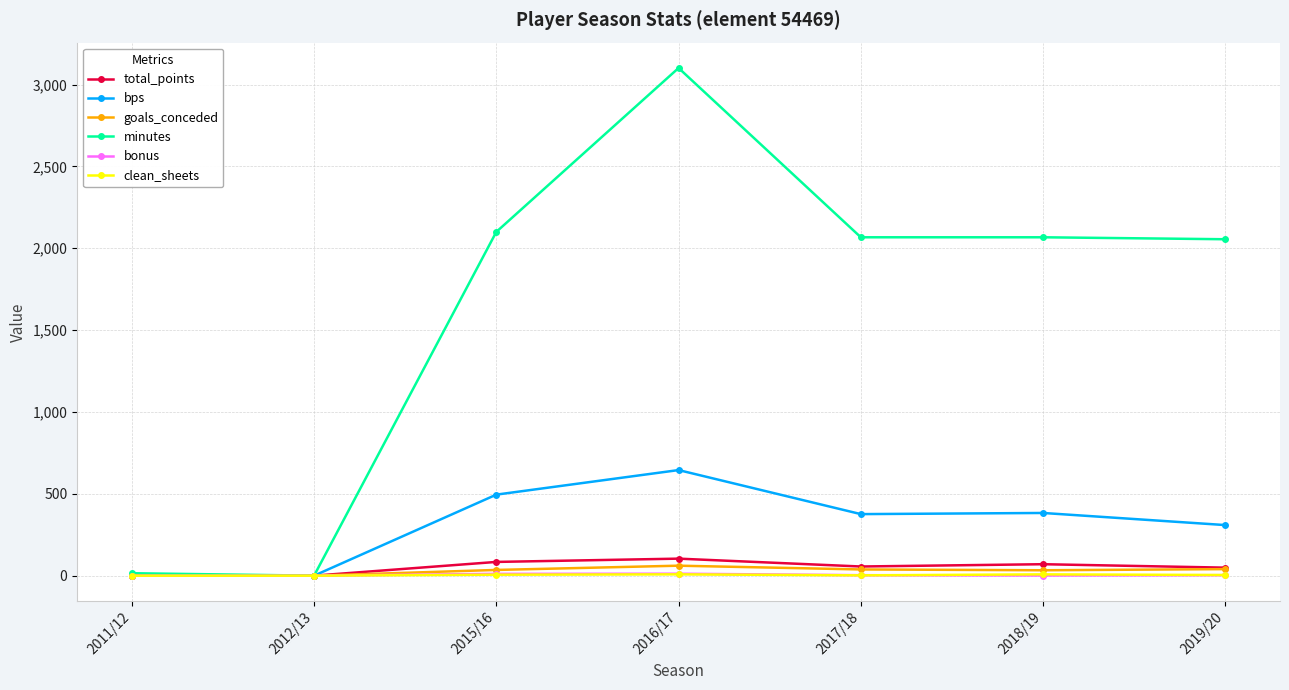

What is the label of the 2nd point from the left?

2012/13